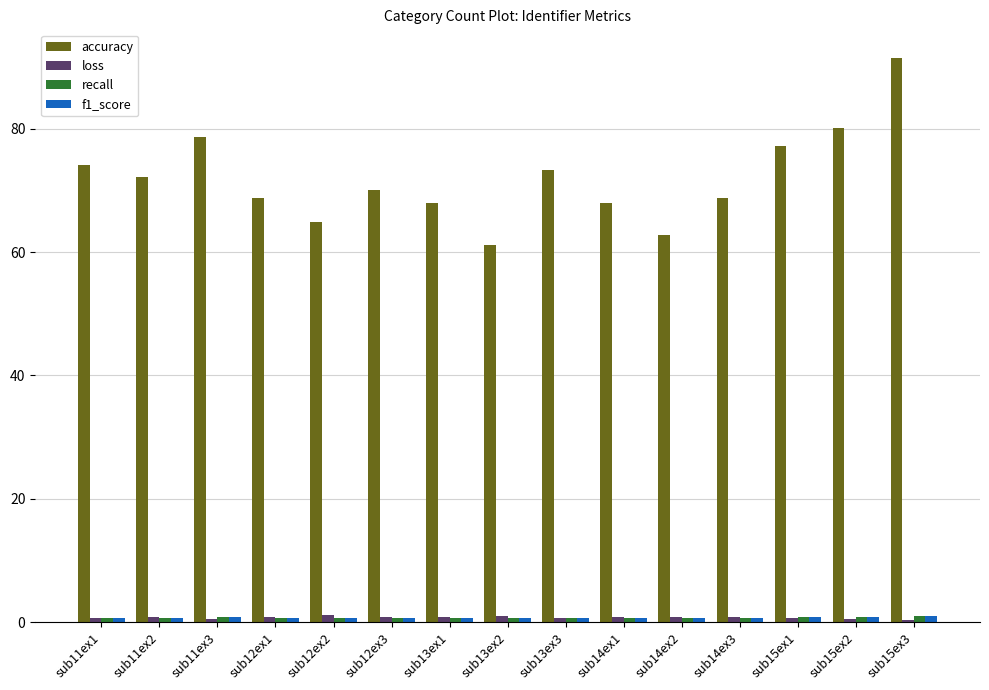

What is the maximum value shown in the chart?

91.5